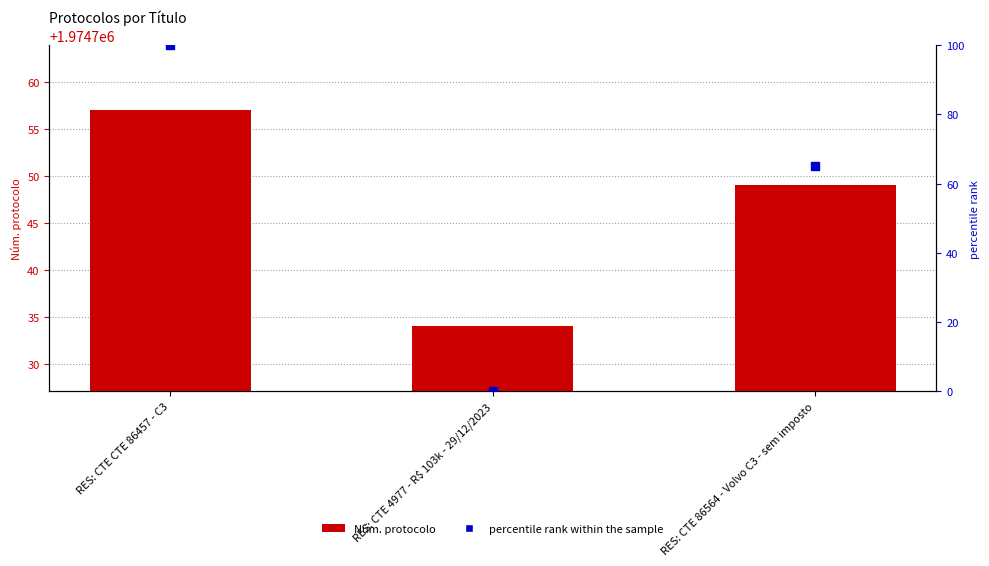

Which series reaches the maximum Y coordinate?

Núm. protocolo